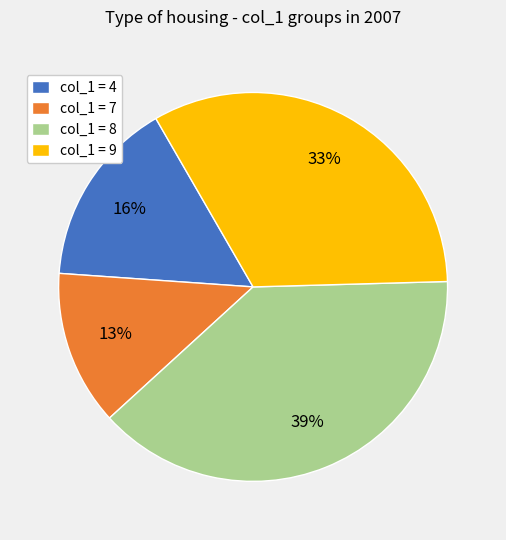

To the nearest percent, what is the average slice percentage?

25%